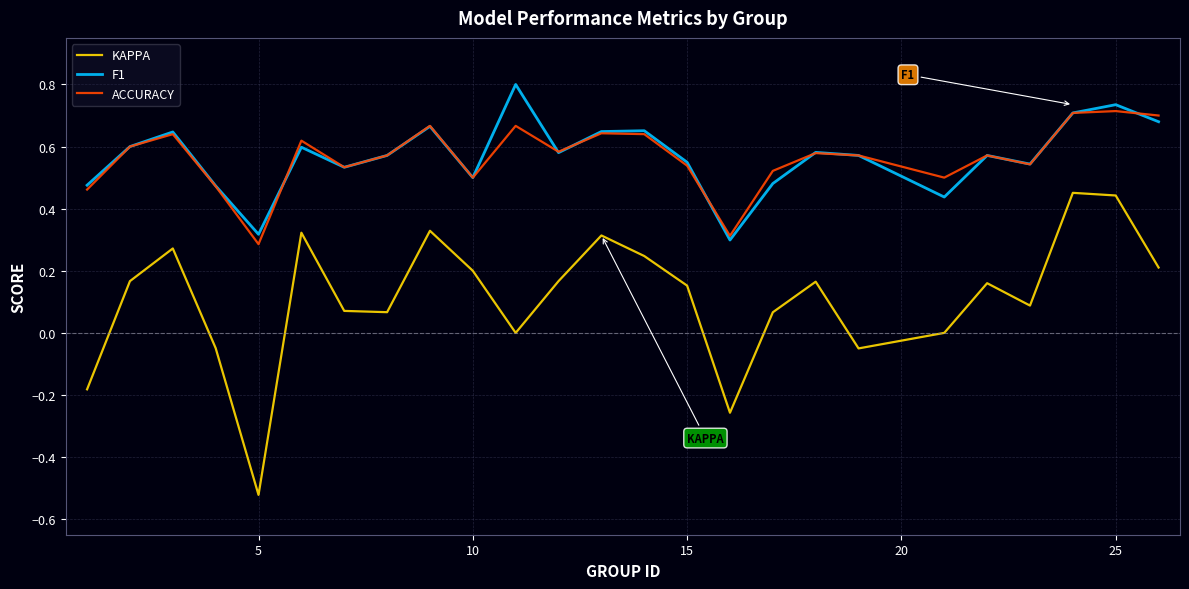

List the series in order of their peak value, lowest first.

KAPPA, ACCURACY, F1